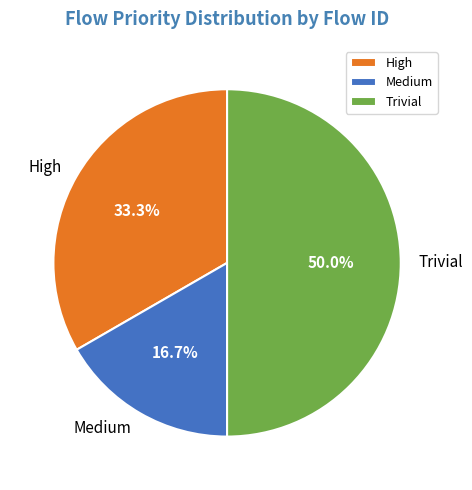

The Medium slice represents 3% of the pie. True or false?

False